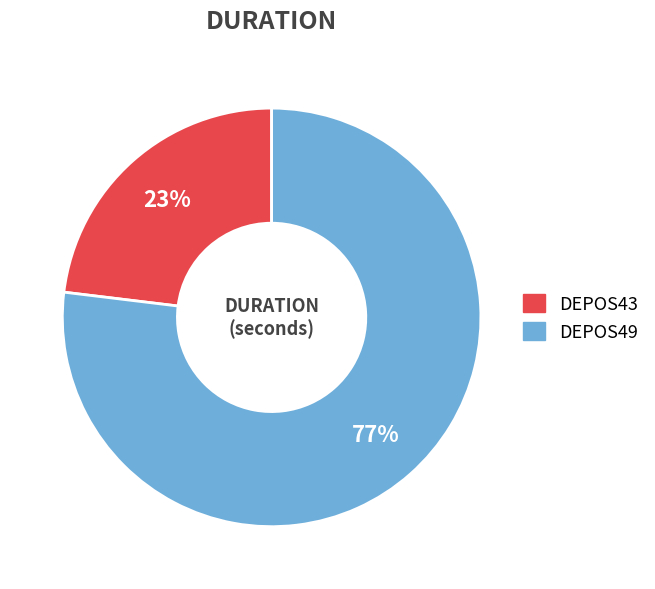

Rank the categories by value from lowest to highest.

DEPOS43, DEPOS49